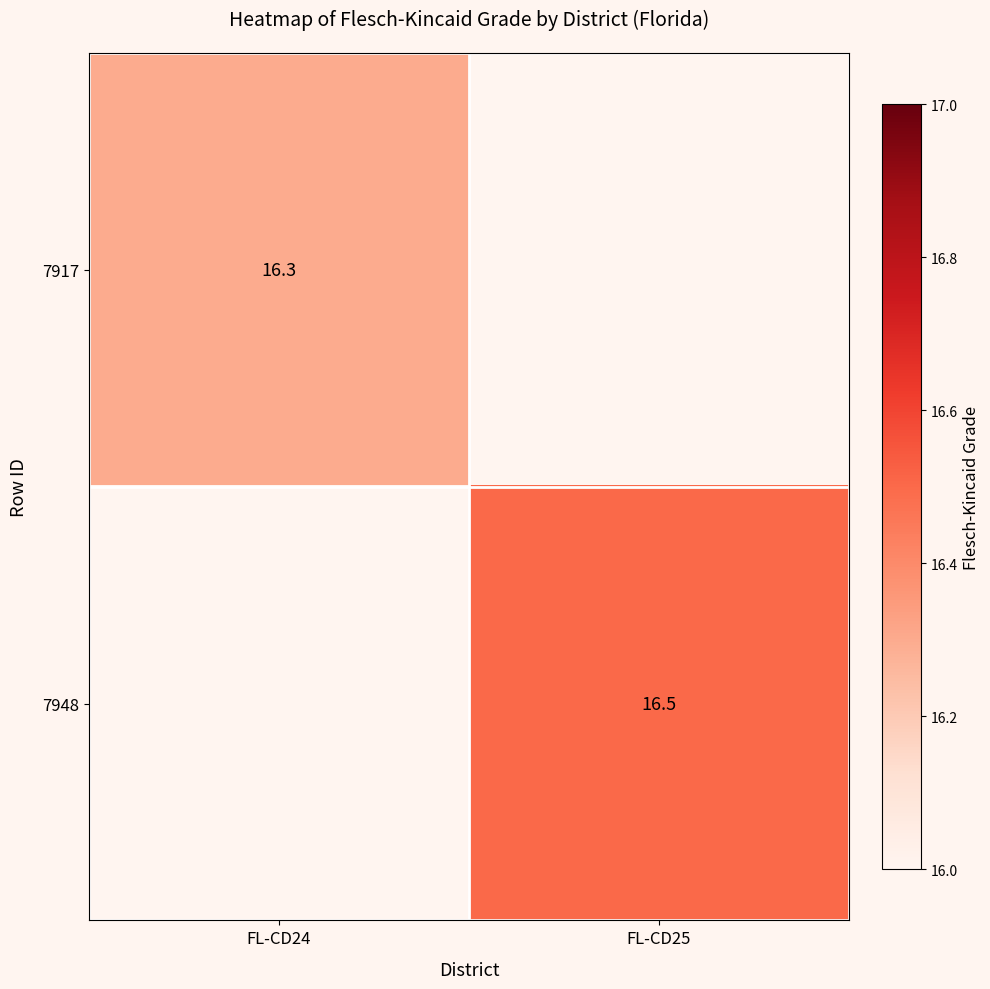

The value of 7948 at FL-CD25 is 23.3. True or false?

False